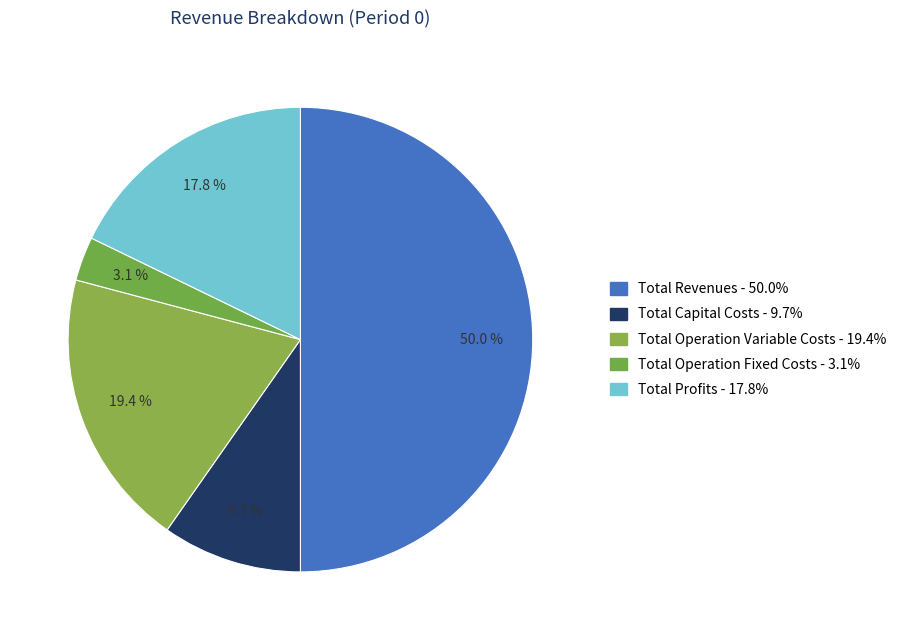

True or false: Total Operation Variable Costs accounts for 19% of the total.

True